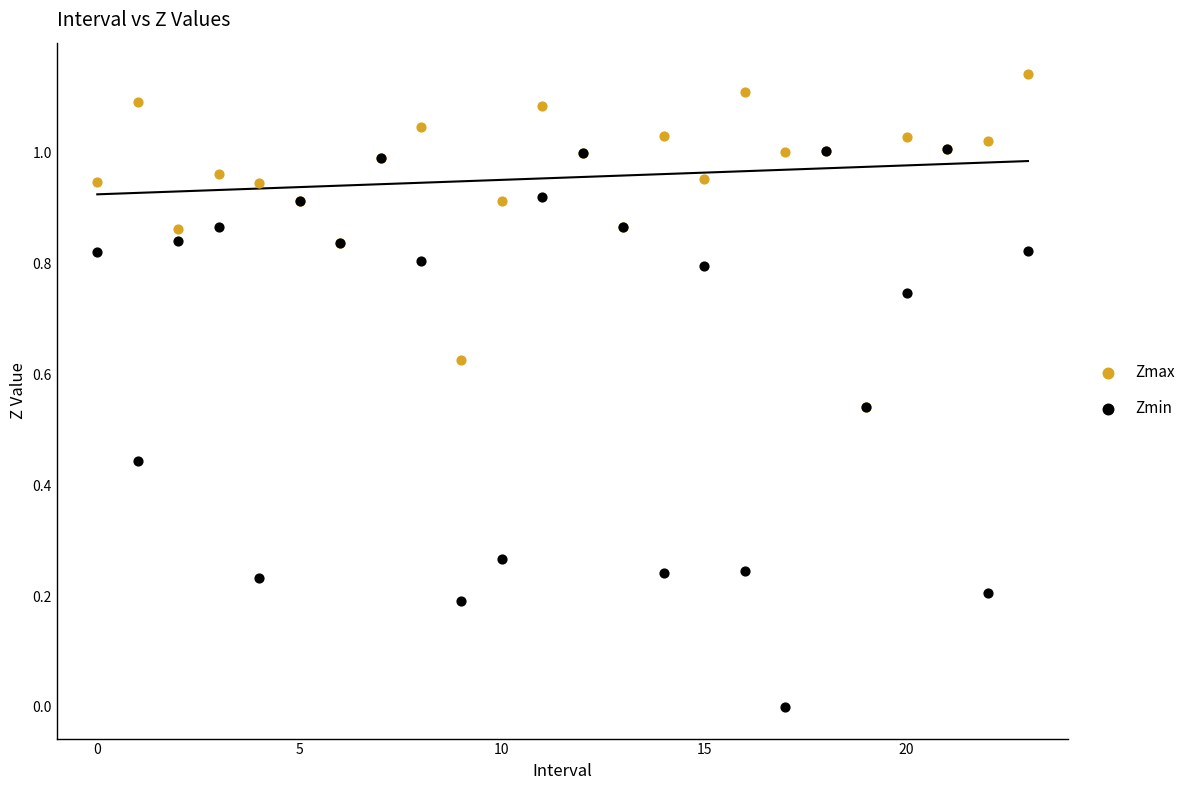

What are all the series names shown in the legend?

Zmax, Zmin